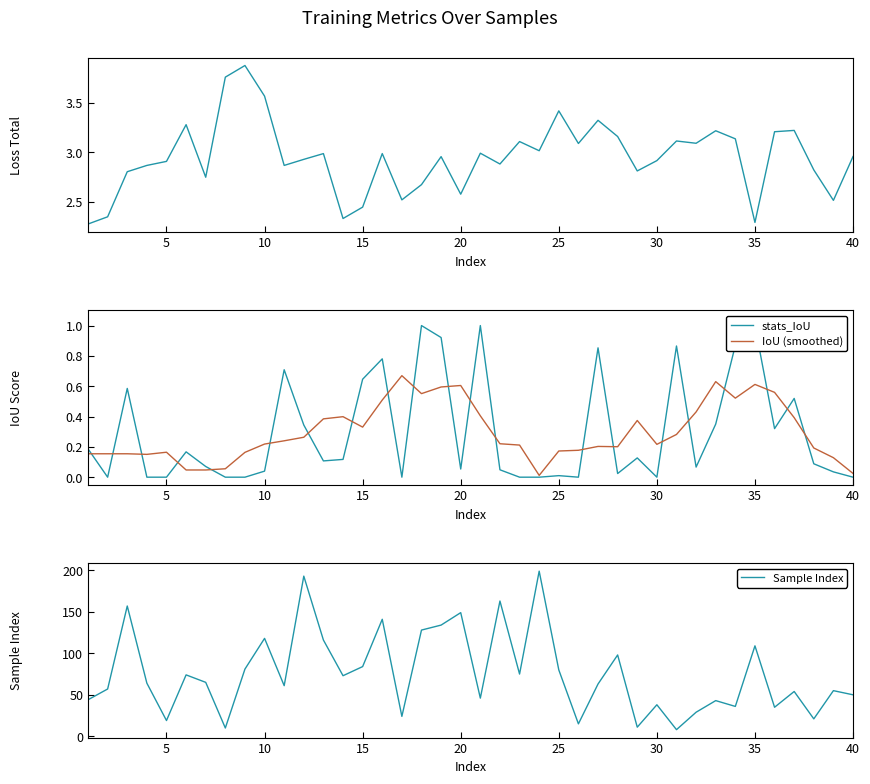

The IoU (smoothed) series shows 0.1 at 30. True or false?

False